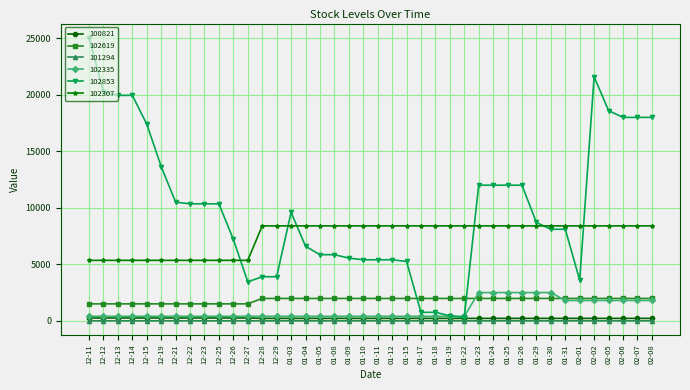

At which category is the sum across all series the highest?

02-02